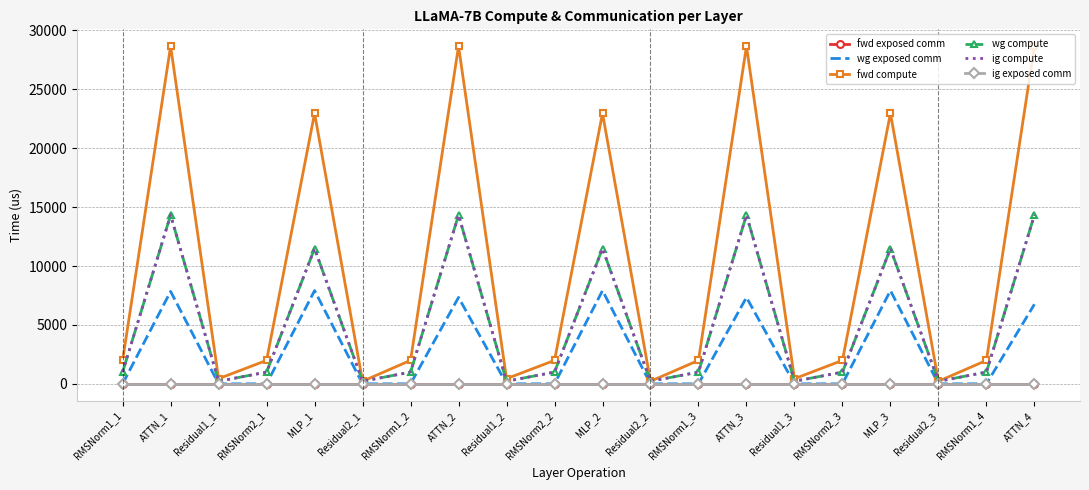

What are all the series names shown in the legend?

fwd exposed comm, wg exposed comm, fwd compute, wg compute, ig compute, ig exposed comm